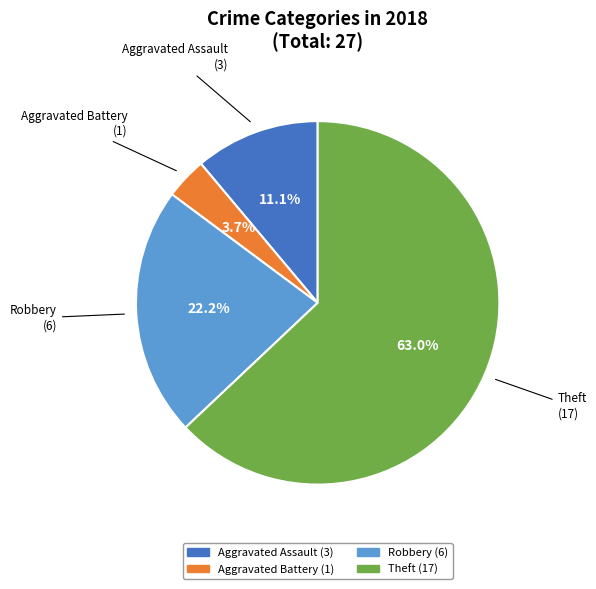

Count the number of slices in the pie.

4